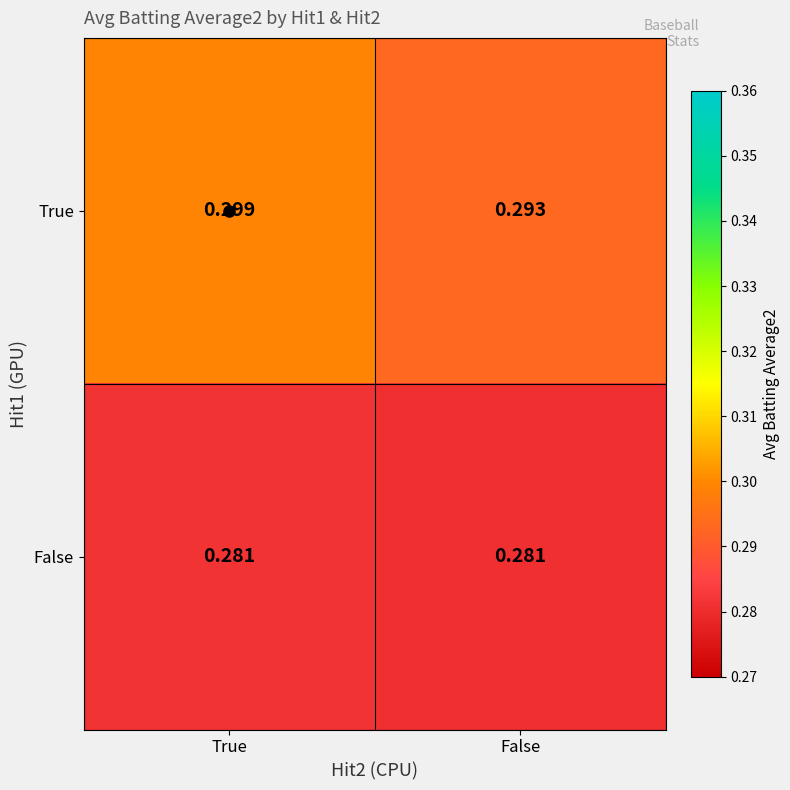

How many distinct data groups are displayed?

2